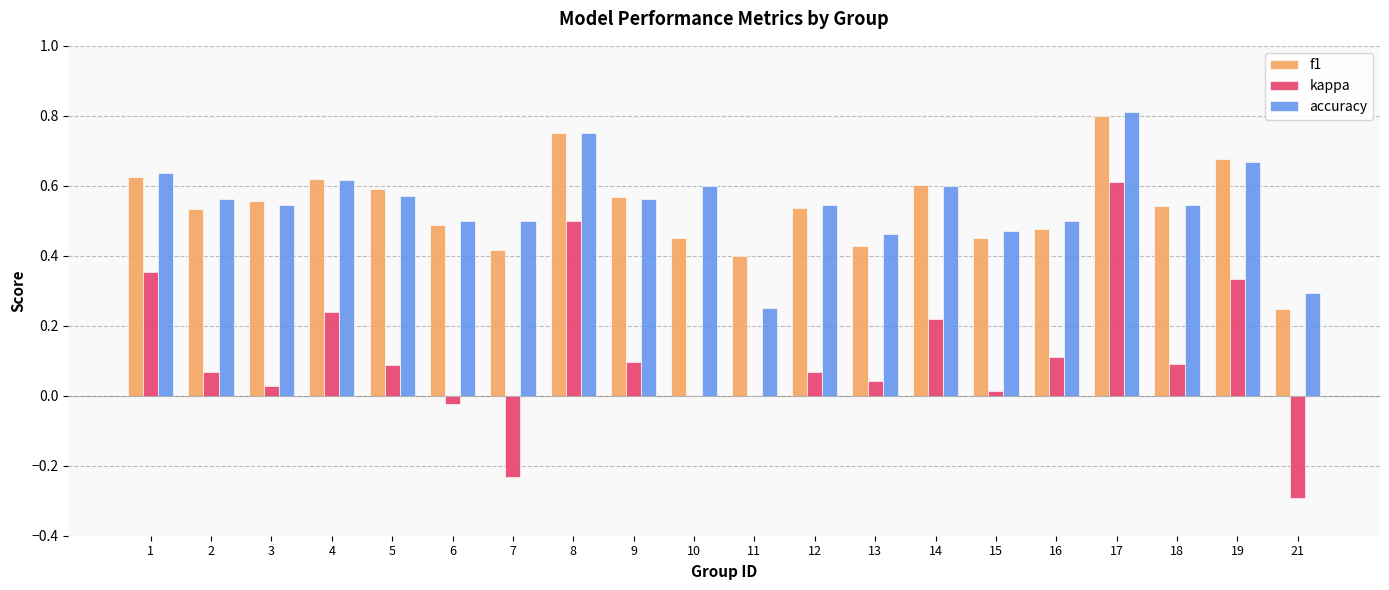

Which category has the highest value in the kappa series?

17